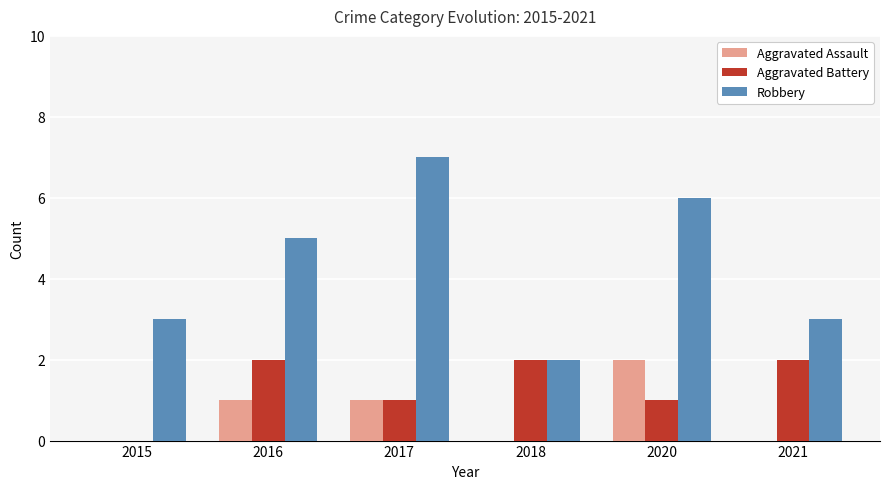

The value of Aggravated Assault at 2021 is 0. True or false?

True